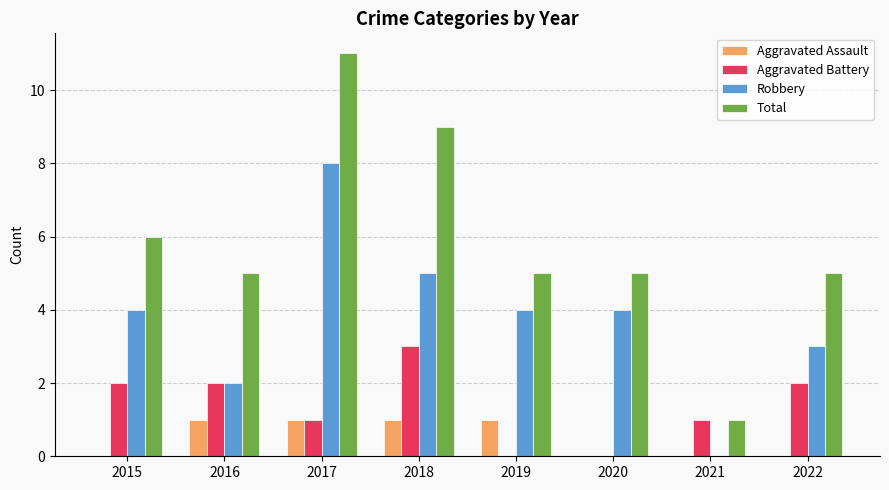

What are all the series names shown in the legend?

Aggravated Assault, Aggravated Battery, Robbery, Total